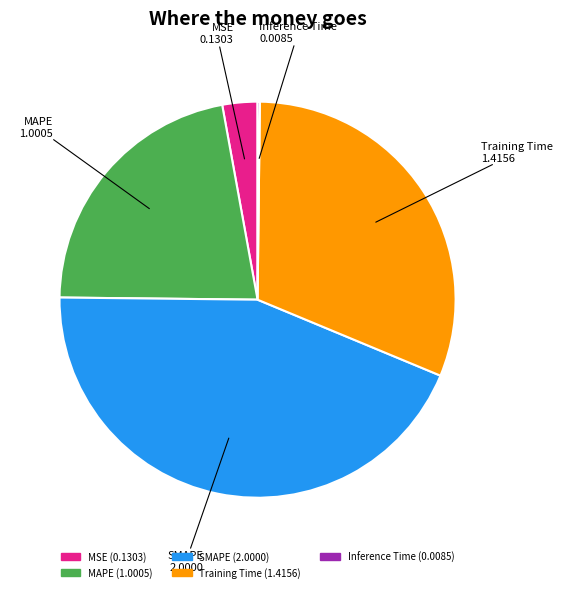

True or false: MAPE accounts for 13% of the total.

False